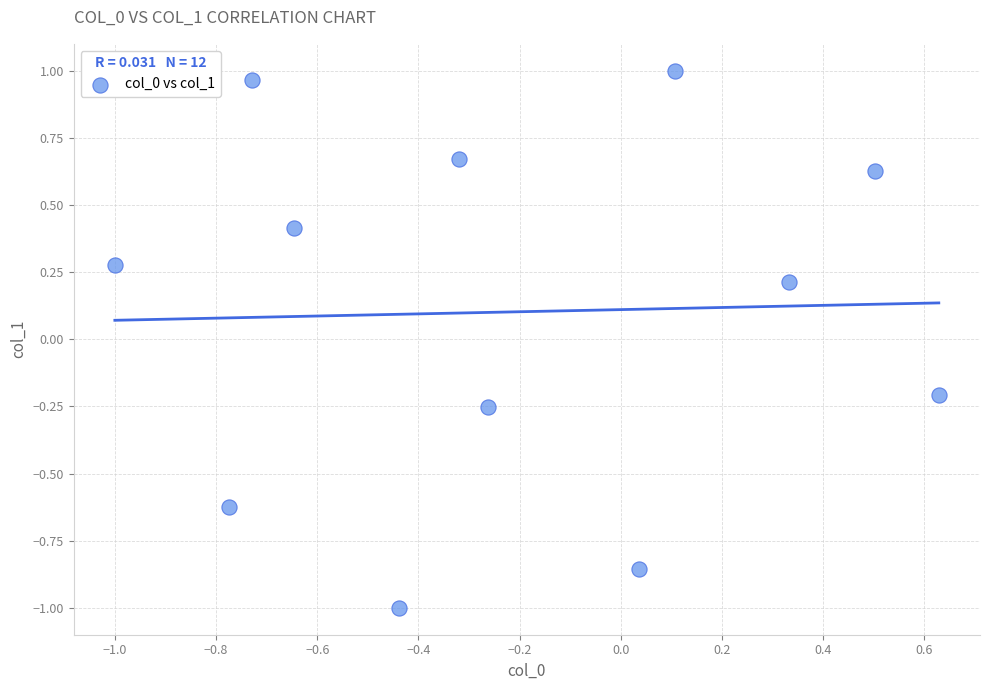

What is the range of X values (max minus min)?

1.6